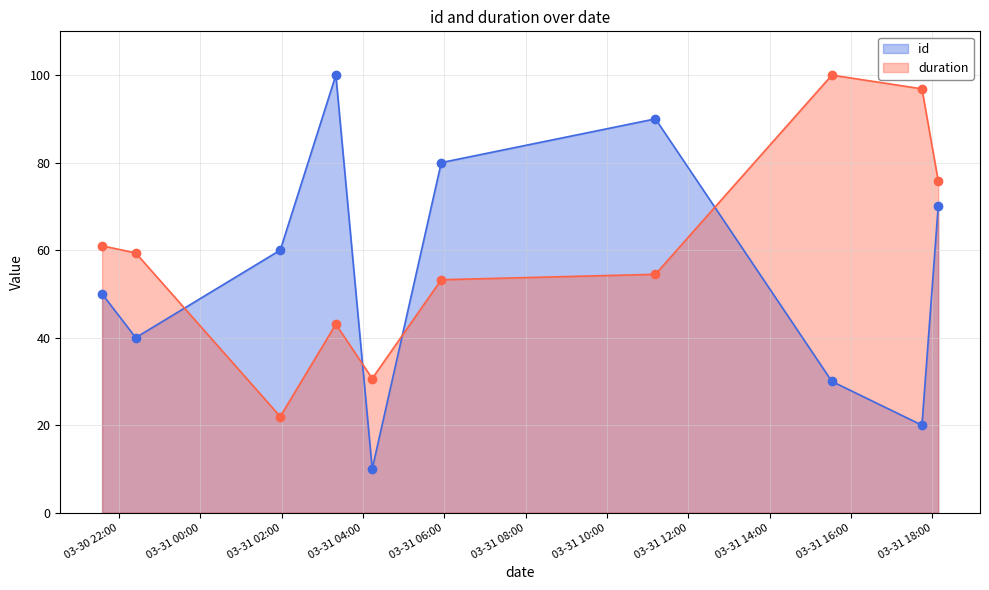

Which series has the largest total across all categories?

duration